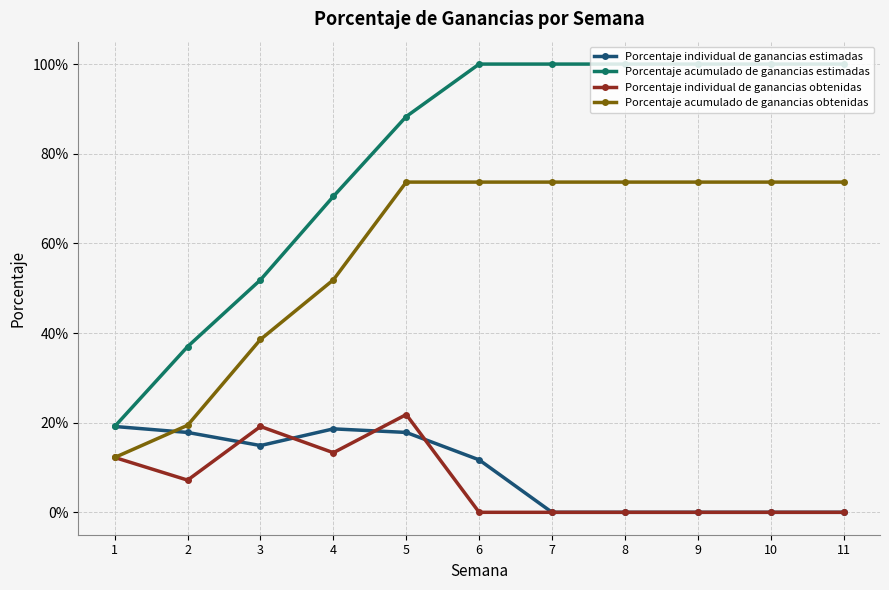

True or false: Porcentaje individual de ganancias estimadas and Porcentaje acumulado de ganancias estimadas cross at least once.

False